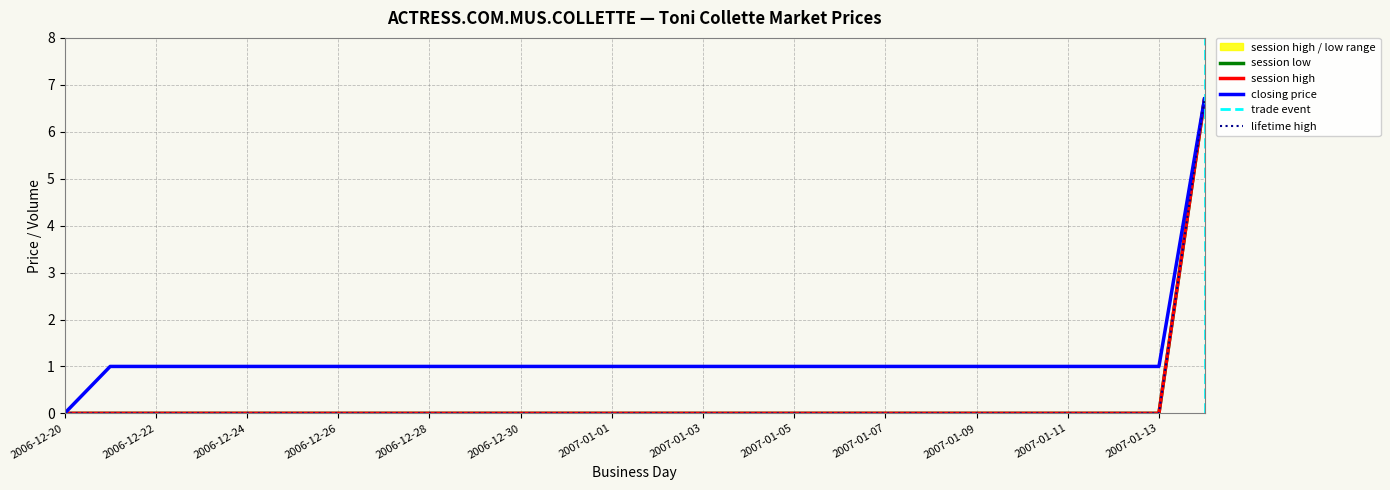

The closing price series shows 1.0 at 2006-12-28. True or false?

True